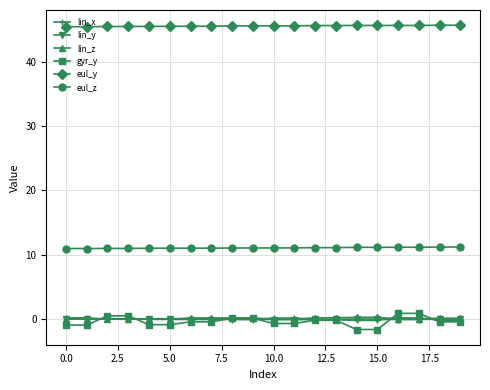

Which series has the widest spread of values?

gyr_y